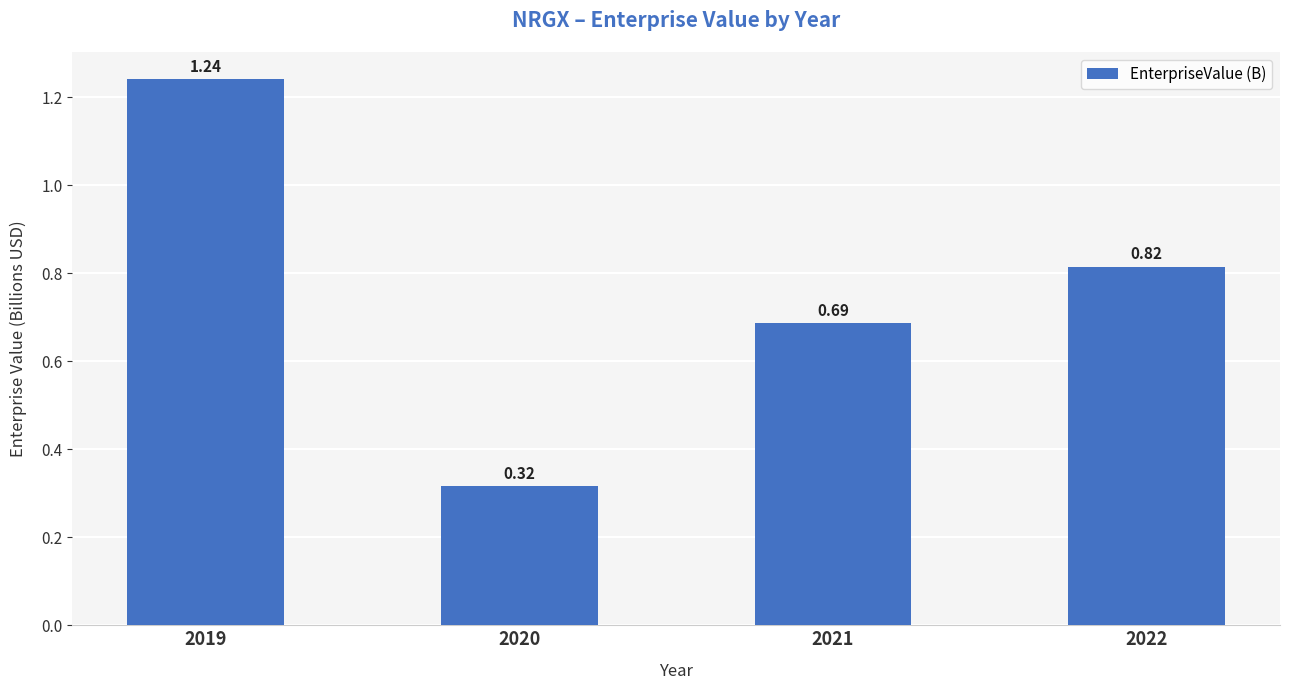

What is the sum of all values?

3.1